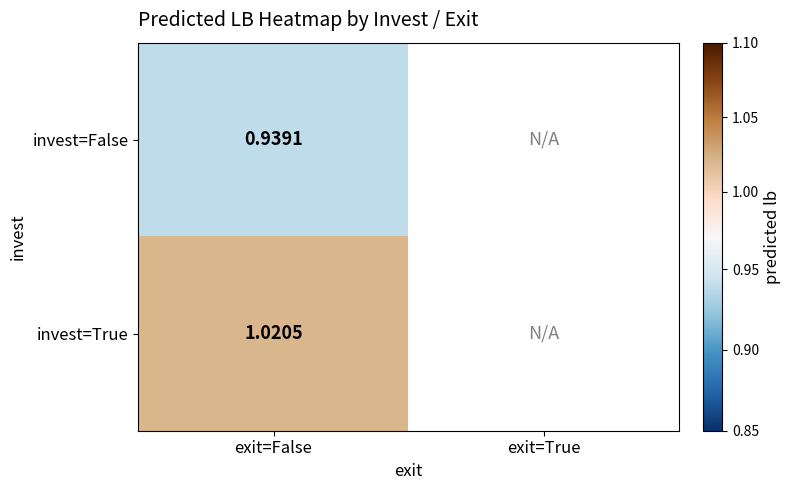

Count the number of categories in the chart.

2